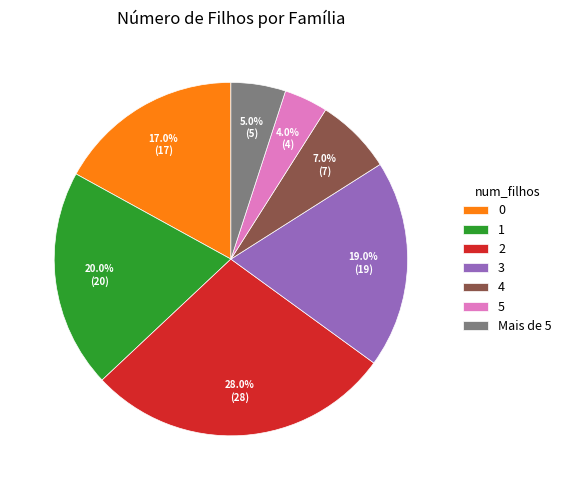

What is the ratio of the value at Mais de 5 to the value at 2?

0.2